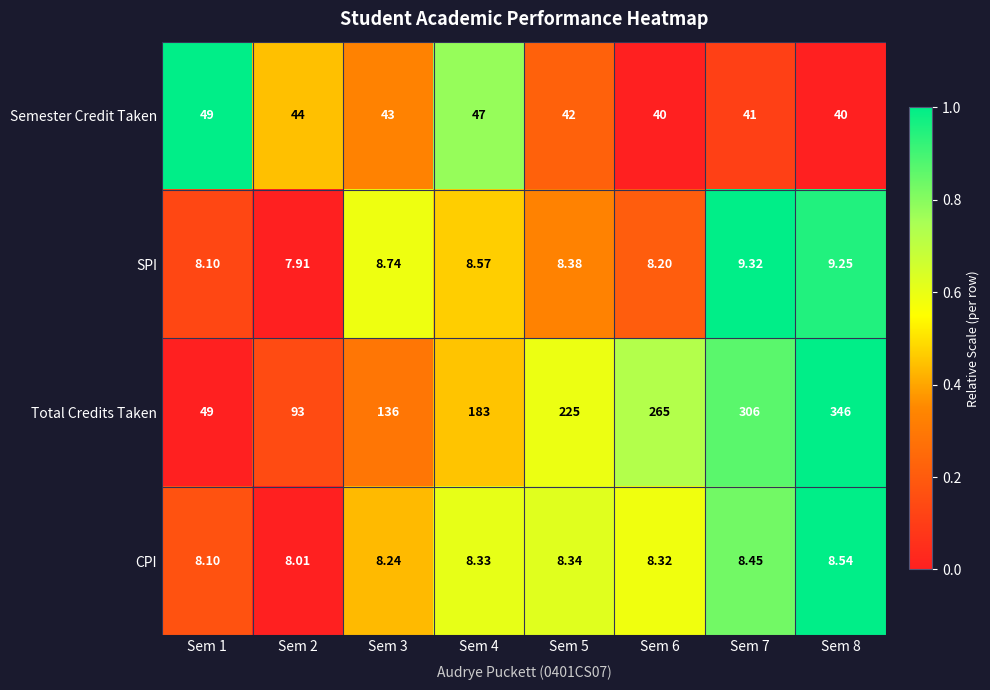

Rank the series by their maximum value, from highest to lowest.

Total Credits Taken, Semester Credit Taken, SPI, CPI